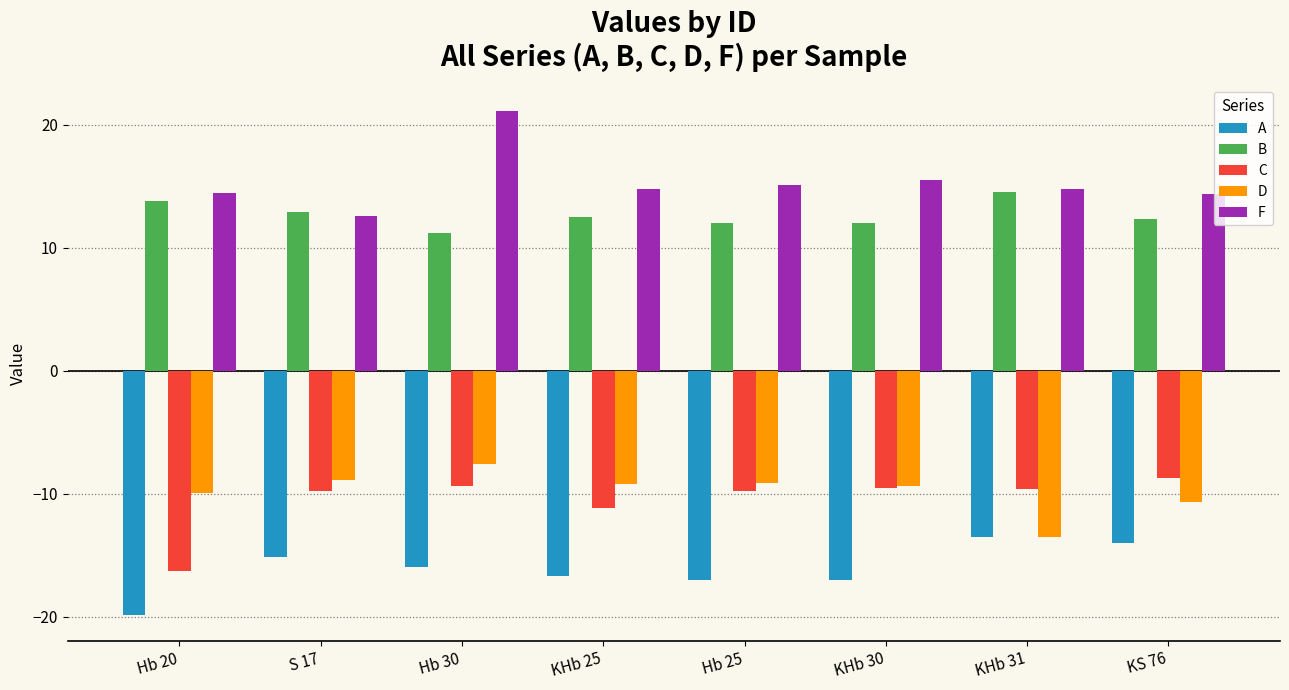

At which label does A reach its peak?

KHb 31